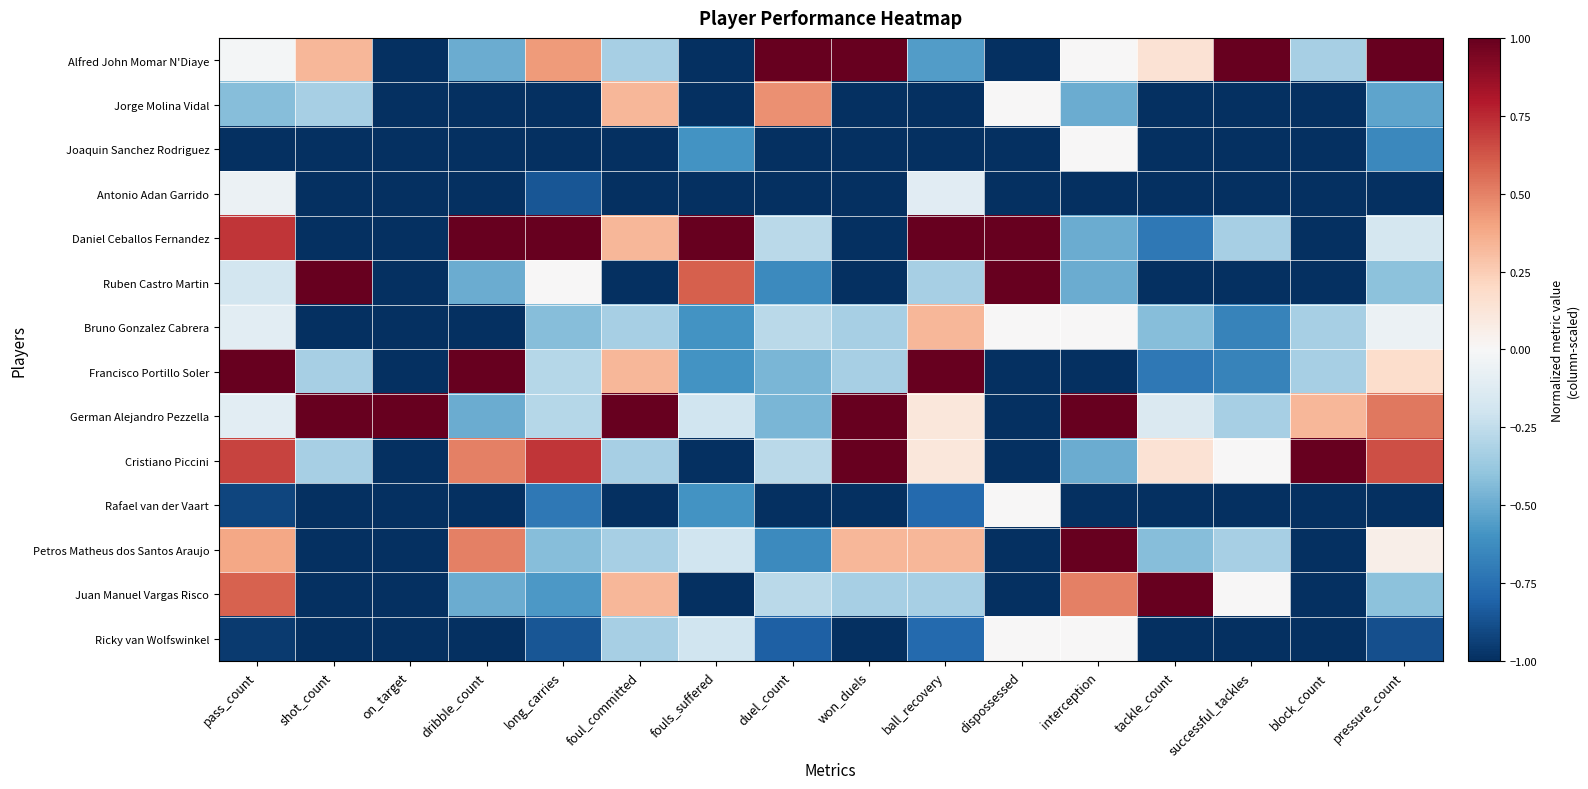

Reading left to right, extract all data points from this chart.

Alfred John Momar N'Diaye: pass_count=-0.0	shot_count=0.3	on_target=-1.0	dribble_count=-0.5	long_carries=0.4	foul_committed=-0.3	fouls_suffered=-1.0	duel_count=1.0	won_duels=1.0	ball_recovery=-0.6	dispossessed=-1.0	interception=0.0	tackle_count=0.1	successful_tackles=1.0	block_count=-0.3	pressure_count=1.0
Jorge Molina Vidal: pass_count=-0.4	shot_count=-0.3	on_target=-1.0	dribble_count=-1.0	long_carries=-1.0	foul_committed=0.3	fouls_suffered=-1.0	duel_count=0.5	won_duels=-1.0	ball_recovery=-1.0	dispossessed=0.0	interception=-0.5	tackle_count=-1.0	successful_tackles=-1.0	block_count=-1.0	pressure_count=-0.5
Joaquin Sanchez Rodriguez: pass_count=-1.0	shot_count=-1.0	on_target=-1.0	dribble_count=-1.0	long_carries=-1.0	foul_committed=-1.0	fouls_suffered=-0.6	duel_count=-1.0	won_duels=-1.0	ball_recovery=-1.0	dispossessed=-1.0	interception=0.0	tackle_count=-1.0	successful_tackles=-1.0	block_count=-1.0	pressure_count=-0.6
Antonio Adan Garrido: pass_count=-0.1	shot_count=-1.0	on_target=-1.0	dribble_count=-1.0	long_carries=-0.9	foul_committed=-1.0	fouls_suffered=-1.0	duel_count=-1.0	won_duels=-1.0	ball_recovery=-0.1	dispossessed=-1.0	interception=-1.0	tackle_count=-1.0	successful_tackles=-1.0	block_count=-1.0	pressure_count=-1.0
Daniel Ceballos Fernandez: pass_count=0.7	shot_count=-1.0	on_target=-1.0	dribble_count=1.0	long_carries=1.0	foul_committed=0.3	fouls_suffered=1.0	duel_count=-0.3	won_duels=-1.0	ball_recovery=1.0	dispossessed=1.0	interception=-0.5	tackle_count=-0.7	successful_tackles=-0.3	block_count=-1.0	pressure_count=-0.2
Ruben Castro Martin: pass_count=-0.2	shot_count=1.0	on_target=-1.0	dribble_count=-0.5	long_carries=0.0	foul_committed=-1.0	fouls_suffered=0.6	duel_count=-0.6	won_duels=-1.0	ball_recovery=-0.3	dispossessed=1.0	interception=-0.5	tackle_count=-1.0	successful_tackles=-1.0	block_count=-1.0	pressure_count=-0.4
Bruno Gonzalez Cabrera: pass_count=-0.1	shot_count=-1.0	on_target=-1.0	dribble_count=-1.0	long_carries=-0.4	foul_committed=-0.3	fouls_suffered=-0.6	duel_count=-0.3	won_duels=-0.3	ball_recovery=0.3	dispossessed=0.0	interception=0.0	tackle_count=-0.4	successful_tackles=-0.7	block_count=-0.3	pressure_count=-0.1
Francisco Portillo Soler: pass_count=1.0	shot_count=-0.3	on_target=-1.0	dribble_count=1.0	long_carries=-0.3	foul_committed=0.3	fouls_suffered=-0.6	duel_count=-0.5	won_duels=-0.3	ball_recovery=1.0	dispossessed=-1.0	interception=-1.0	tackle_count=-0.7	successful_tackles=-0.7	block_count=-0.3	pressure_count=0.2
German Alejandro Pezzella: pass_count=-0.1	shot_count=1.0	on_target=1.0	dribble_count=-0.5	long_carries=-0.3	foul_committed=1.0	fouls_suffered=-0.2	duel_count=-0.5	won_duels=1.0	ball_recovery=0.1	dispossessed=-1.0	interception=1.0	tackle_count=-0.1	successful_tackles=-0.3	block_count=0.3	pressure_count=0.5
Cristiano Piccini: pass_count=0.7	shot_count=-0.3	on_target=-1.0	dribble_count=0.5	long_carries=0.7	foul_committed=-0.3	fouls_suffered=-1.0	duel_count=-0.3	won_duels=1.0	ball_recovery=0.1	dispossessed=-1.0	interception=-0.5	tackle_count=0.1	successful_tackles=0.0	block_count=1.0	pressure_count=0.6
Rafael van der Vaart: pass_count=-0.9	shot_count=-1.0	on_target=-1.0	dribble_count=-1.0	long_carries=-0.7	foul_committed=-1.0	fouls_suffered=-0.6	duel_count=-1.0	won_duels=-1.0	ball_recovery=-0.8	dispossessed=0.0	interception=-1.0	tackle_count=-1.0	successful_tackles=-1.0	block_count=-1.0	pressure_count=-1.0
Petros Matheus dos Santos Araujo: pass_count=0.4	shot_count=-1.0	on_target=-1.0	dribble_count=0.5	long_carries=-0.4	foul_committed=-0.3	fouls_suffered=-0.2	duel_count=-0.6	won_duels=0.3	ball_recovery=0.3	dispossessed=-1.0	interception=1.0	tackle_count=-0.4	successful_tackles=-0.3	block_count=-1.0	pressure_count=0.1
Juan Manuel Vargas Risco: pass_count=0.6	shot_count=-1.0	on_target=-1.0	dribble_count=-0.5	long_carries=-0.6	foul_committed=0.3	fouls_suffered=-1.0	duel_count=-0.3	won_duels=-0.3	ball_recovery=-0.3	dispossessed=-1.0	interception=0.5	tackle_count=1.0	successful_tackles=0.0	block_count=-1.0	pressure_count=-0.4
Ricky van Wolfswinkel: pass_count=-1.0	shot_count=-1.0	on_target=-1.0	dribble_count=-1.0	long_carries=-0.9	foul_committed=-0.3	fouls_suffered=-0.2	duel_count=-0.8	won_duels=-1.0	ball_recovery=-0.8	dispossessed=0.0	interception=0.0	tackle_count=-1.0	successful_tackles=-1.0	block_count=-1.0	pressure_count=-0.9